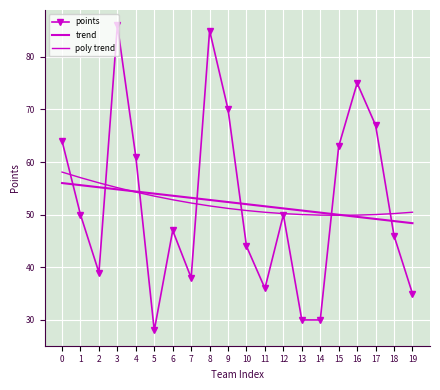

Reading left to right, what are all the values shown in this chart?

points: 64.0	50.0	39.0	86.0	61.0	28.0	47.0	38.0	85.0	70.0	44.0	36.0	50.0	30.0	30.0	63.0	75.0	67.0	46.0	35.0
trend: 56.0	55.6	55.2	54.8	54.4	54.0	53.6	53.2	52.8	52.4	52.0	51.6	51.2	50.8	50.4	50.0	49.6	49.2	48.8	48.4
poly trend: 58.1	57.0	56.1	55.1	54.3	53.5	52.8	52.2	51.7	51.2	50.8	50.5	50.2	50.0	49.9	49.9	49.9	50.0	50.2	50.5